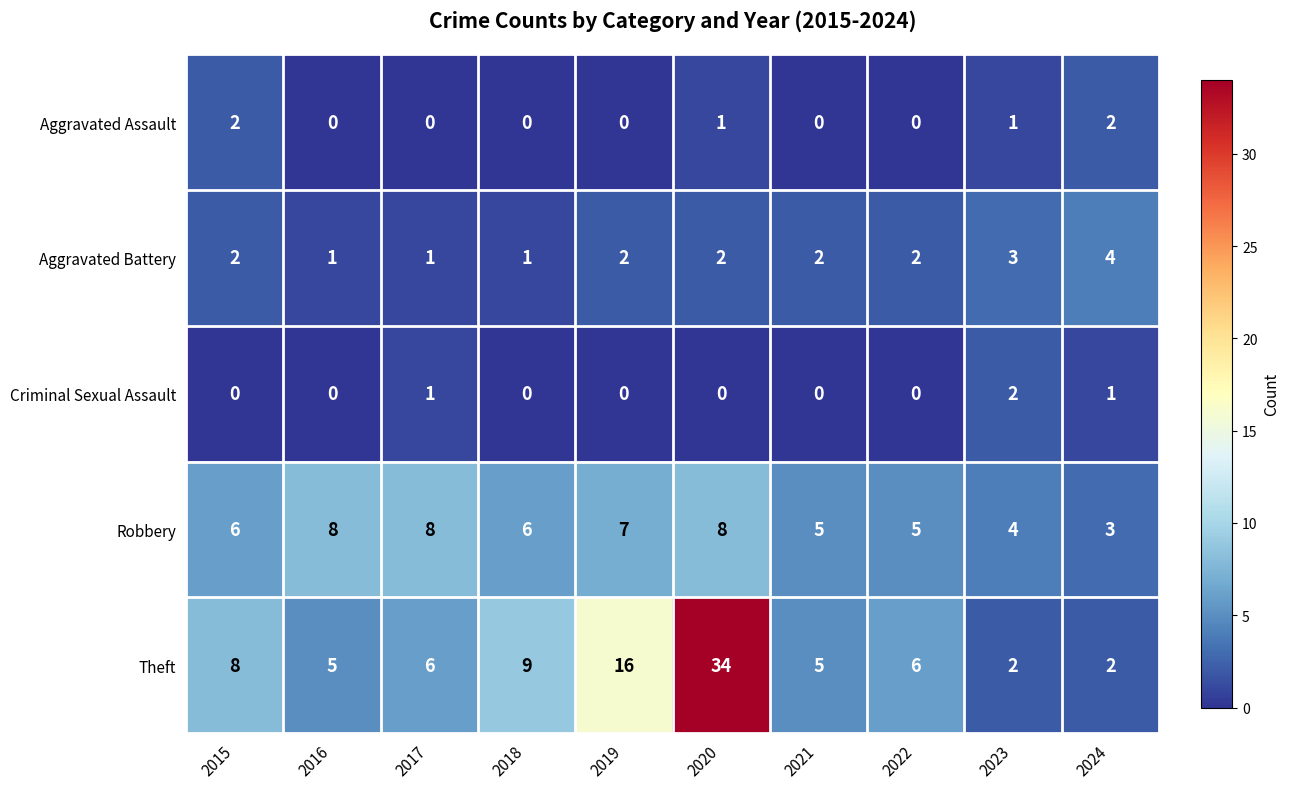

Is it true that Robbery equals 14 at 2017?

False